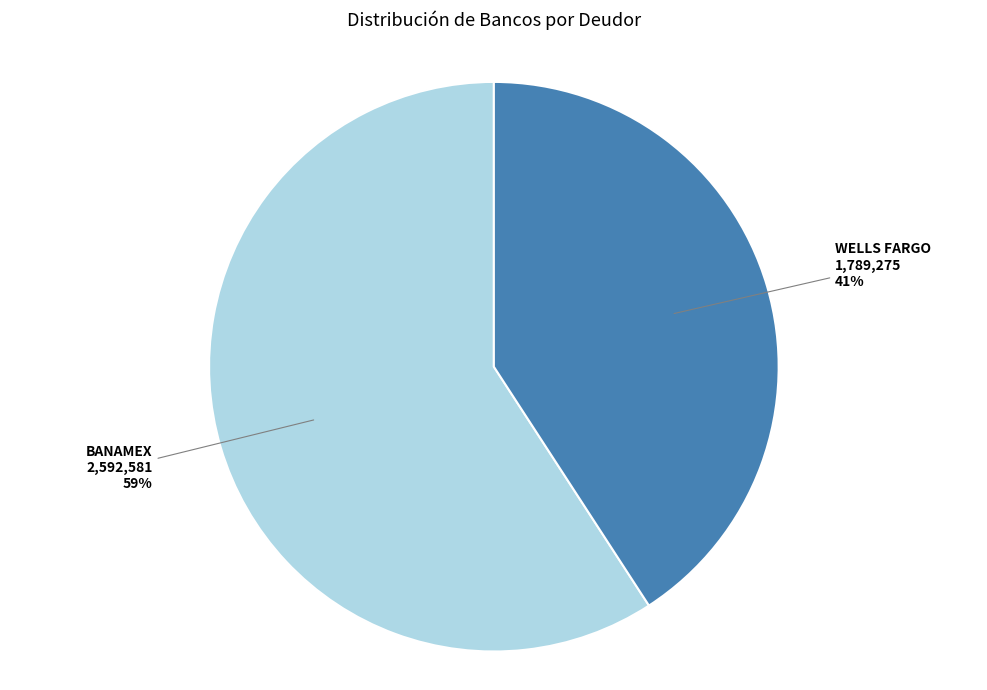

Which slice is the smallest?

WELLS FARGO